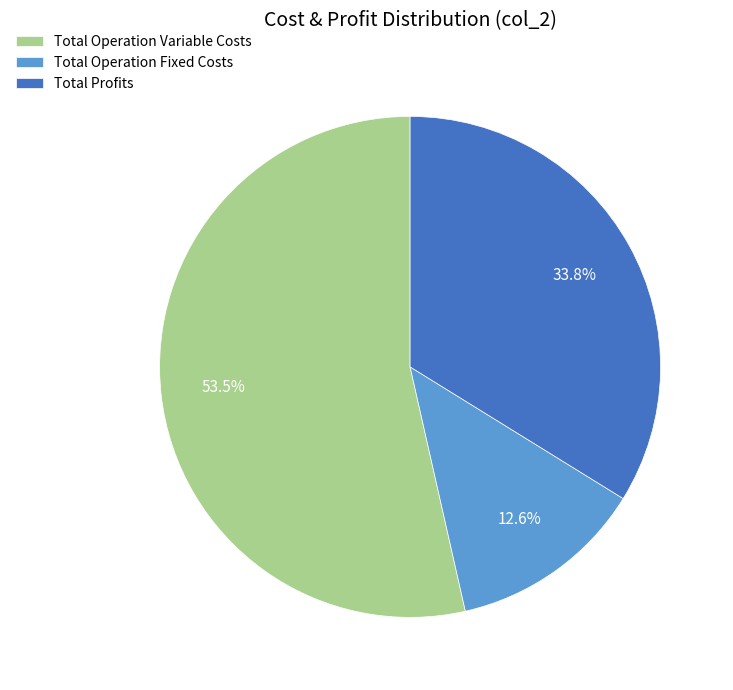

To the nearest percent, what portion does Total Operation Fixed Costs represent?

13%